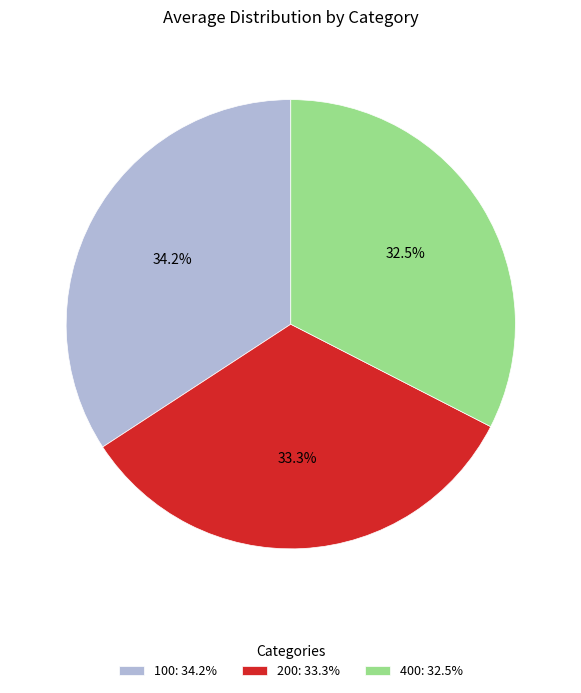

Which category has the smallest portion of the pie?

400: 32.5%